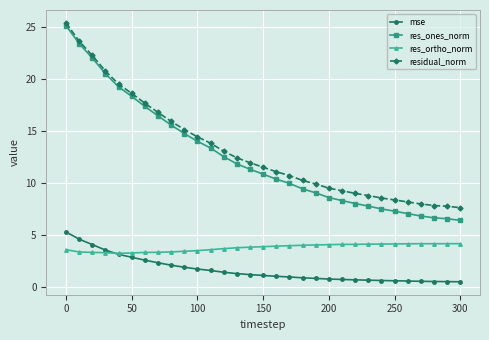

True or false: res_ones_norm and mse cross at least once.

False